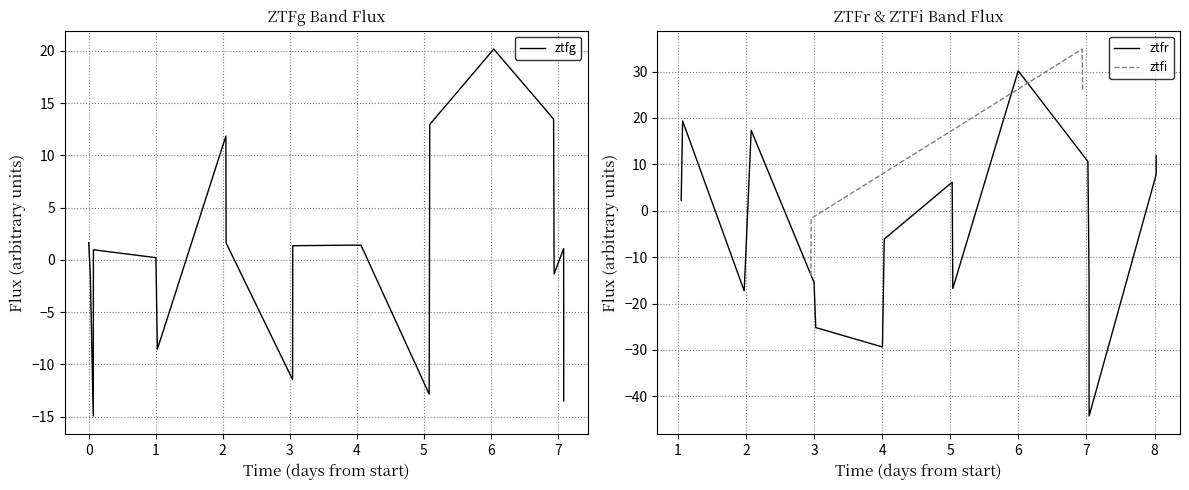

Where is ztfi nearest to the value 10?

4